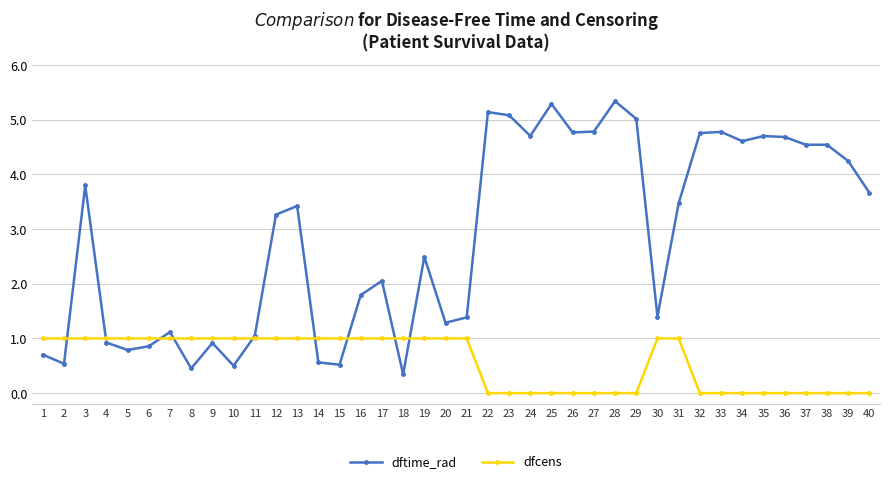

What is the minimum value for dftime_rad?

0.3